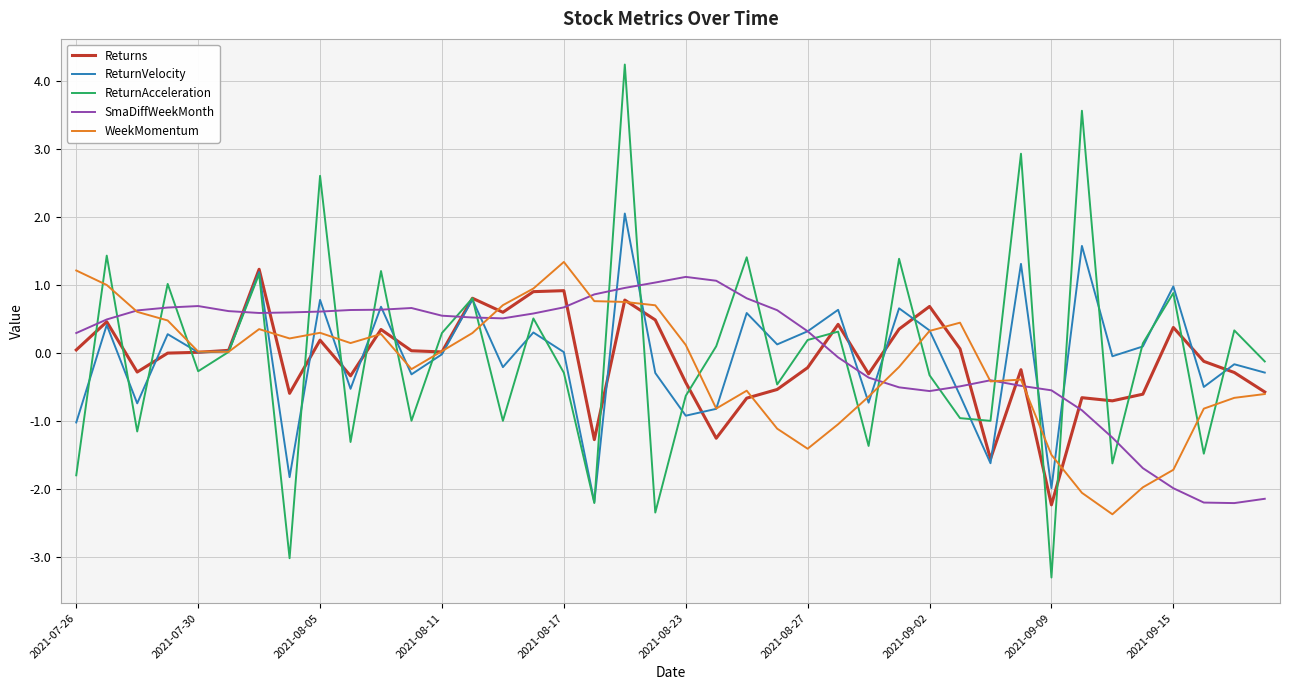

What is the maximum value for Returns?

1.2